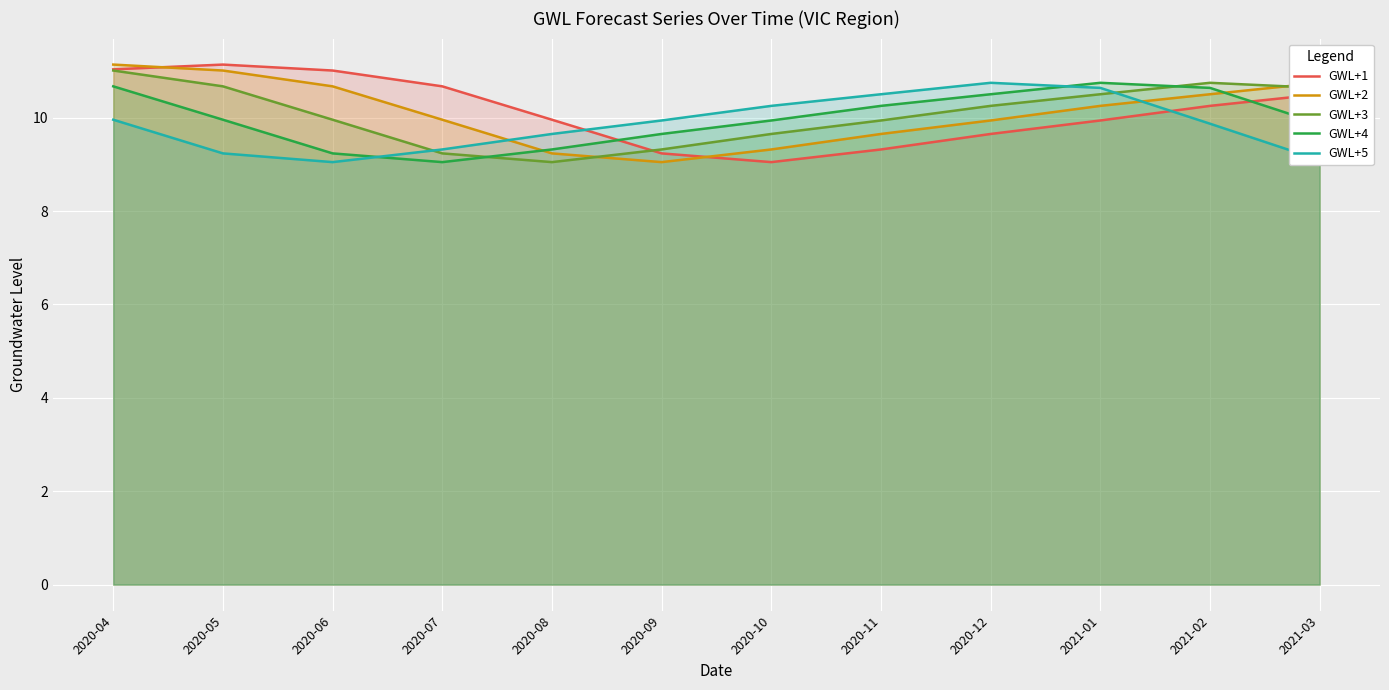

List the series in order of their peak value, lowest first.

GWL+4, GWL+5, GWL+3, GWL+1, GWL+2